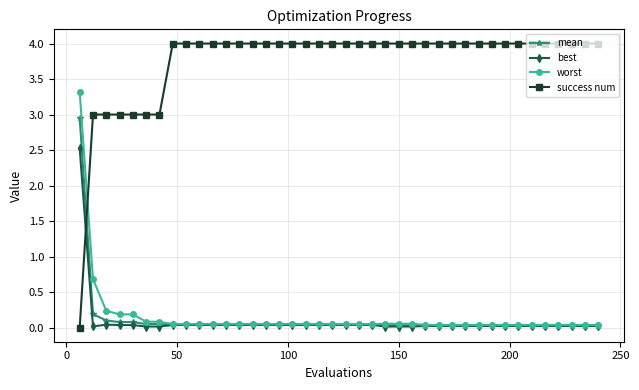

List the series in order of their peak value, lowest first.

best, mean, worst, success num